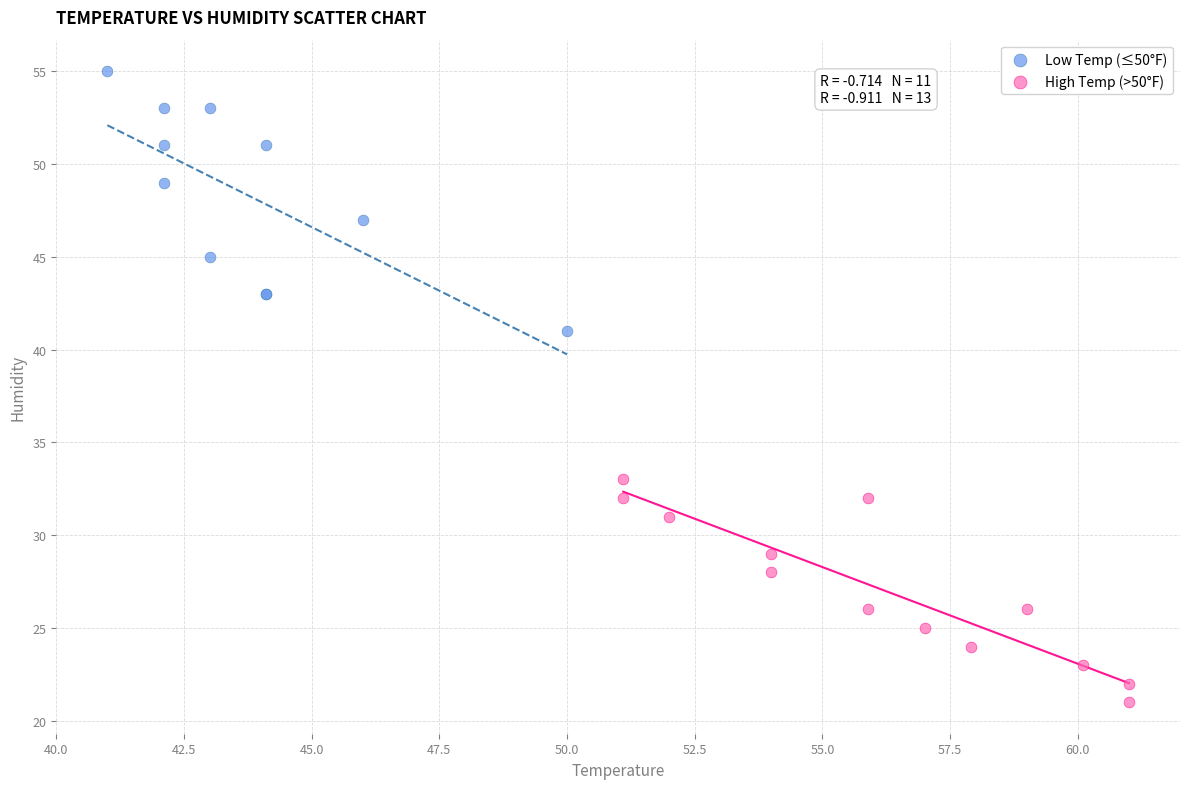

What are all the series names shown in the legend?

Low Temp (≤50°F), High Temp (>50°F)